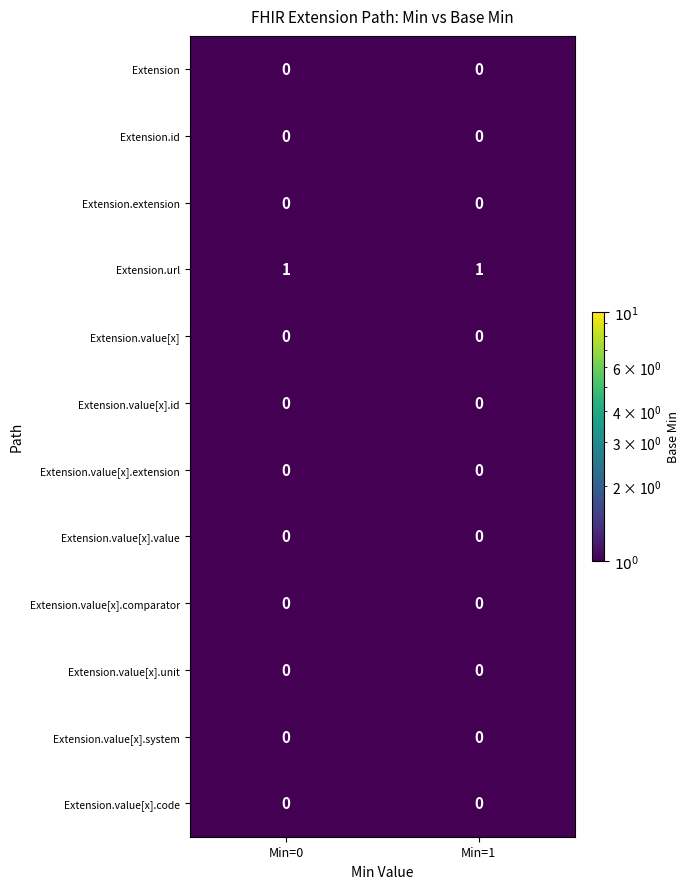

The Extension.id series shows 0 at Min=1. True or false?

True